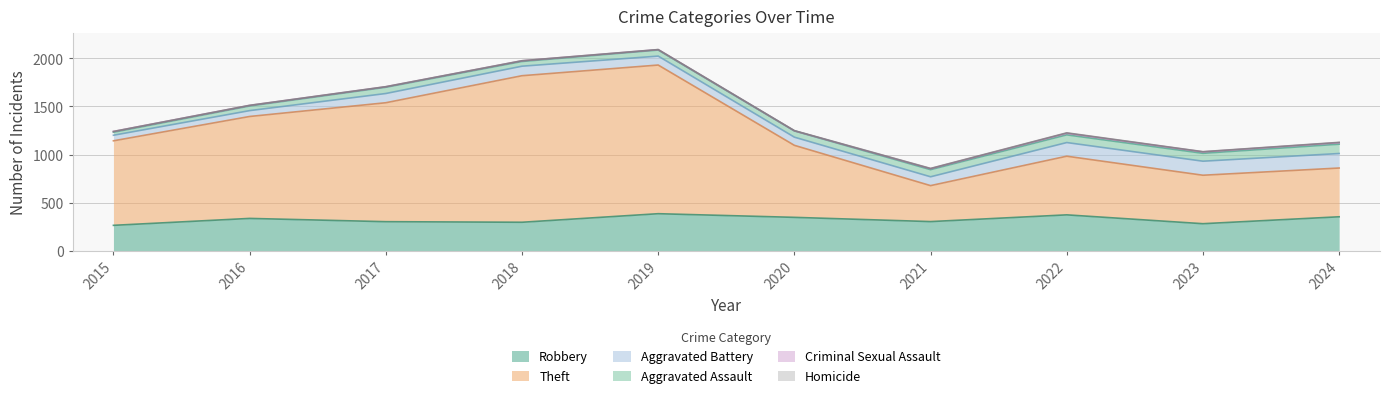

Does the chart display data point markers on the line(s)?

No